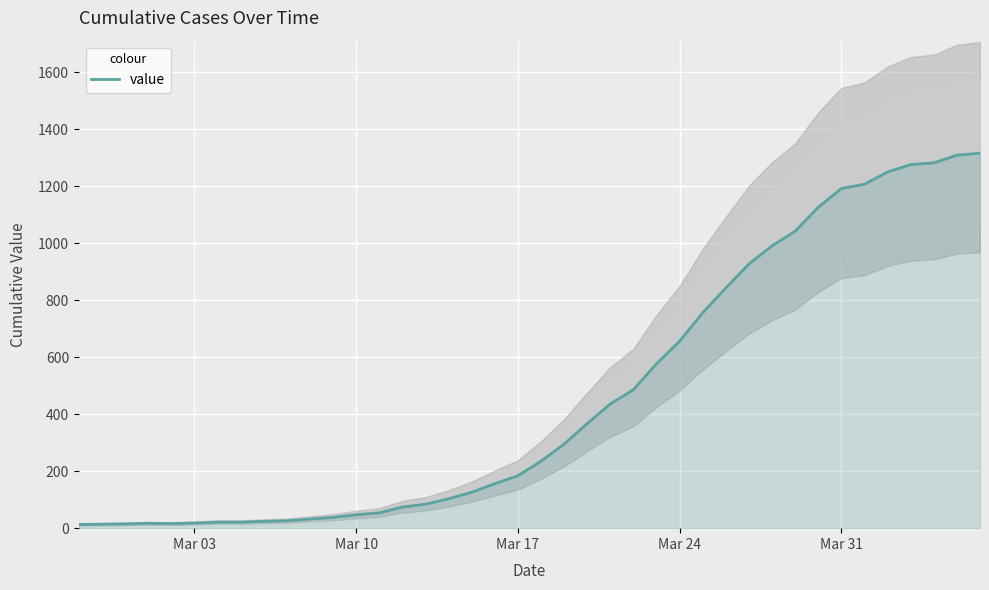

Does the chart display data point markers on the line(s)?

No